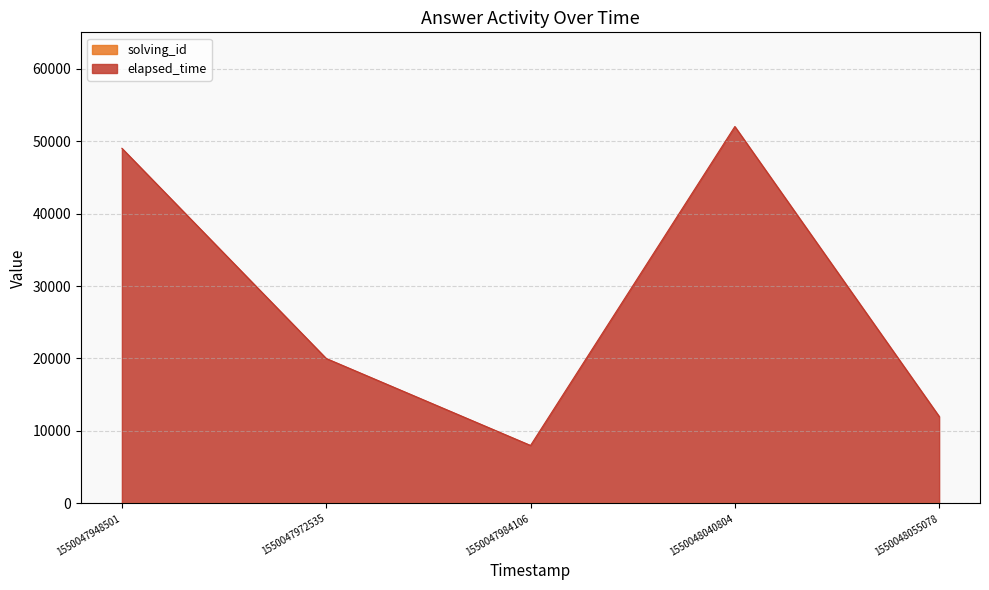

True or false: elapsed_time has a value of 20002 at 1550047972535.

True